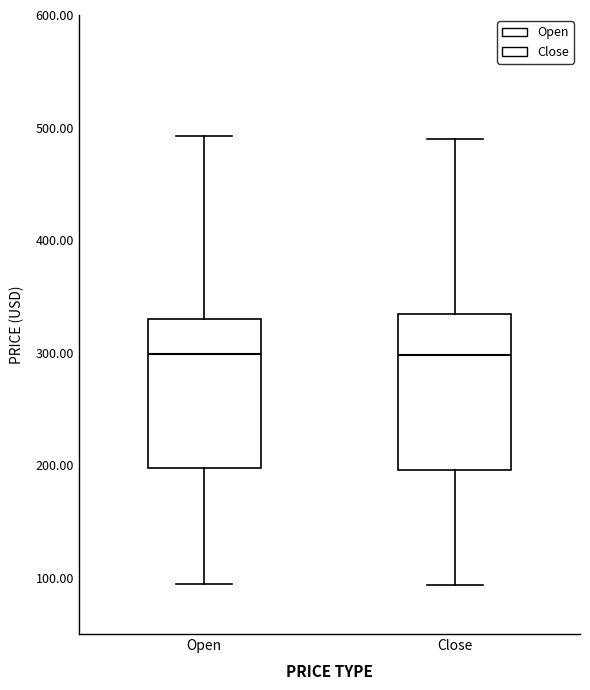

Reading left to right, read every box against the y-axis: the position of its median line, the range the box covers, and the ends of its whiskers. The values are not printed on the chart, so give them approximately, as read against the axis.

Open: median 300, box 200 to 330, whiskers 90 to 490
Close: median 300, box 200 to 330, whiskers 90 to 490